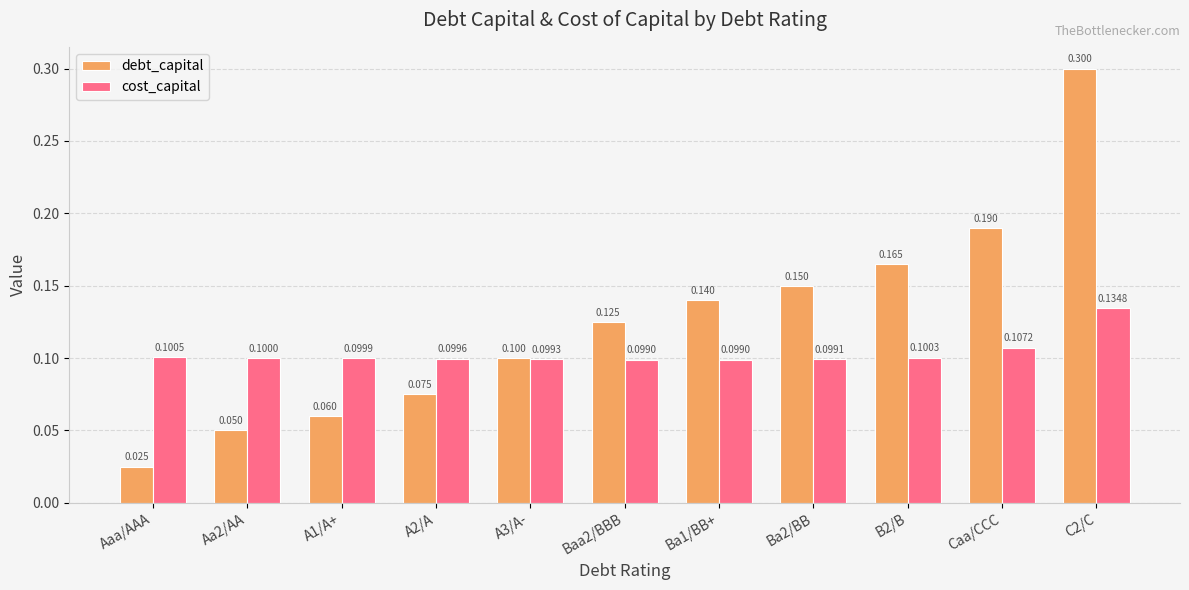

Rank the series by their average value, from lowest to highest.

cost_capital, debt_capital